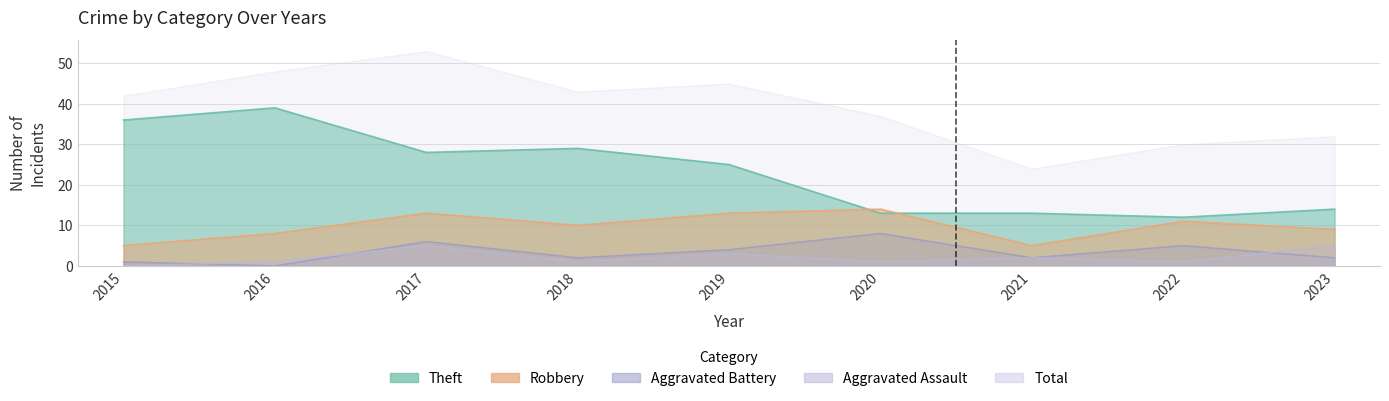

Between 2015 and 2016, which is larger?

2016